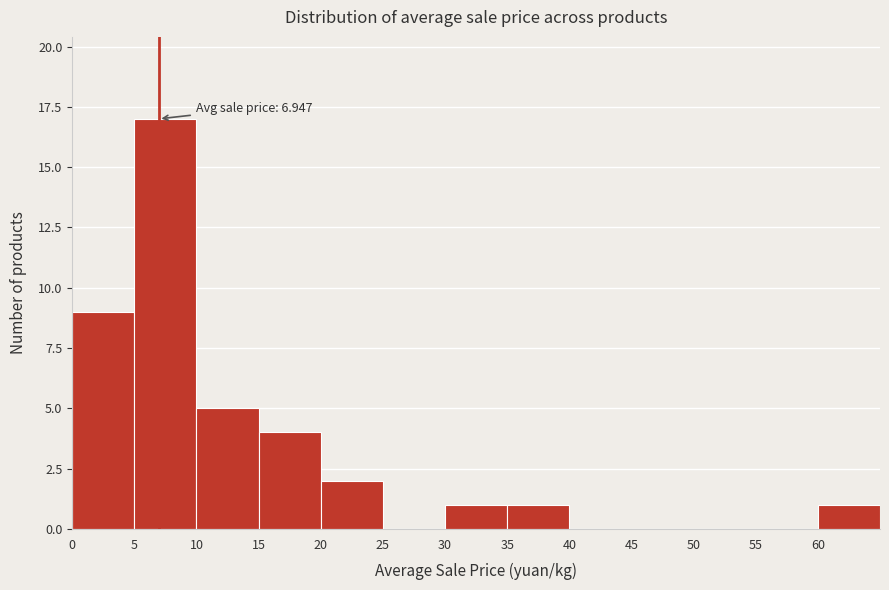

Over which range of the x-axis is the bar tallest?

5 to 10